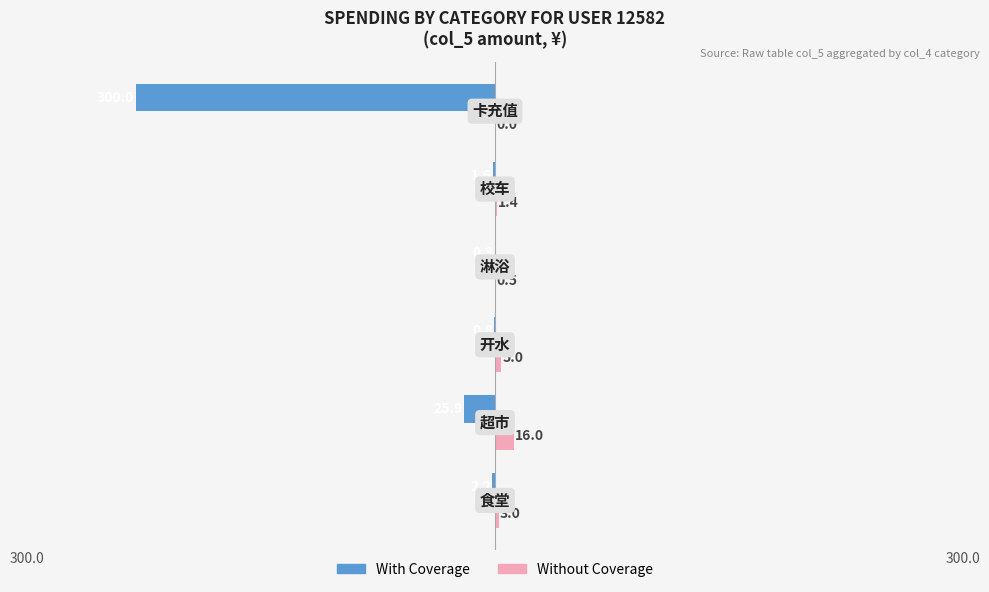

What are all the series names shown in the legend?

With Coverage, Without Coverage